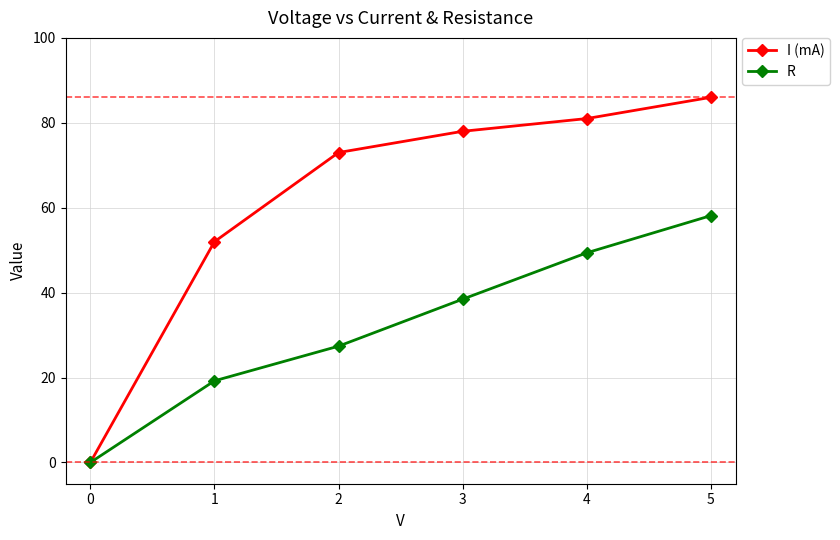

Between 1 and 3, which series saw the biggest shift?

I (mA)